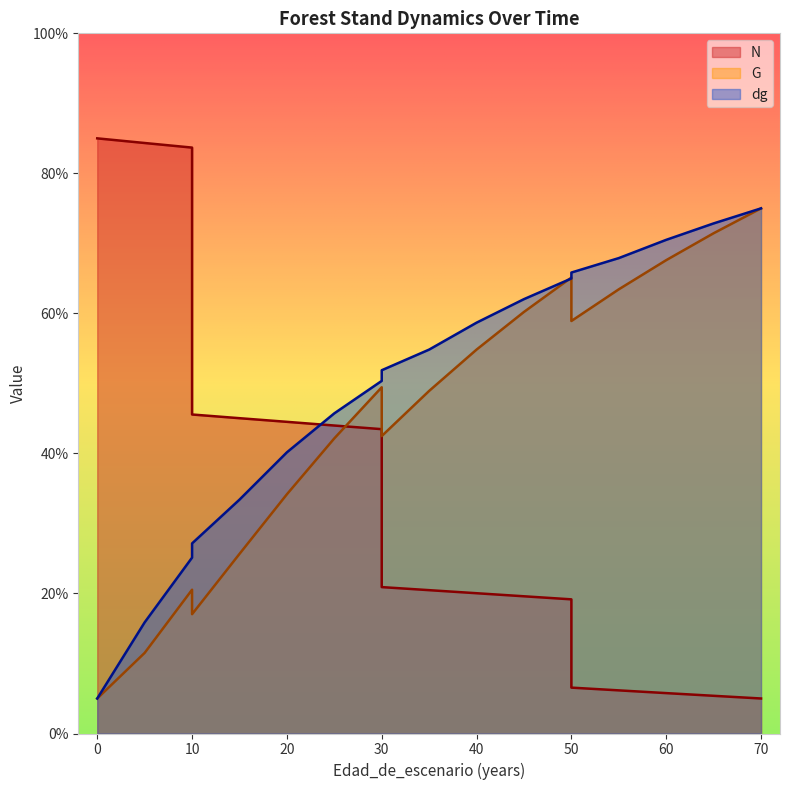

The value of dg at 0 is 5.0. True or false?

True